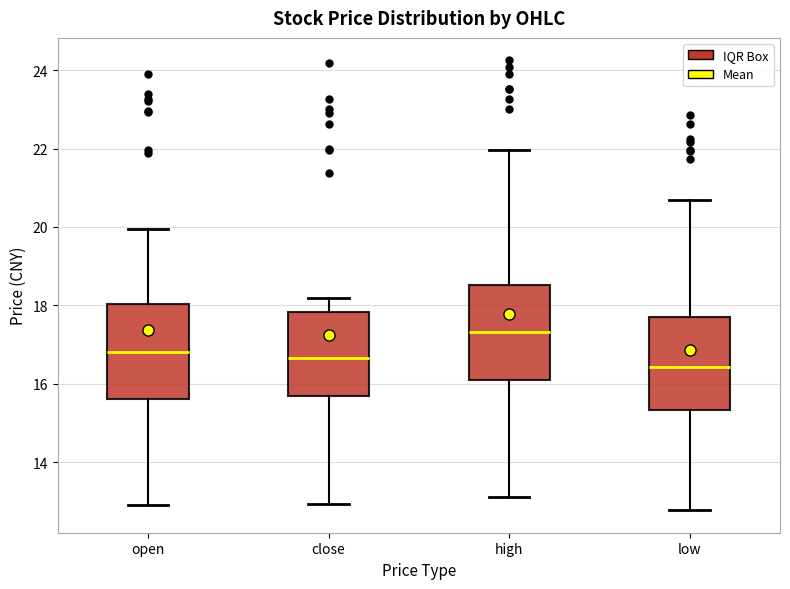

Reading left to right, read every box against the y-axis: the position of its median line, the range the box covers, and the ends of its whiskers. The values are not printed on the chart, so give them approximately, as read against the axis.

open: median 16.8, box 15.6 to 18.0, whiskers 13.0 to 20.0
close: median 16.6, box 15.6 to 17.8, whiskers 13.0 to 18.2
high: median 17.4, box 16.0 to 18.6, whiskers 13.2 to 22.0
low: median 16.4, box 15.4 to 17.8, whiskers 12.8 to 20.6